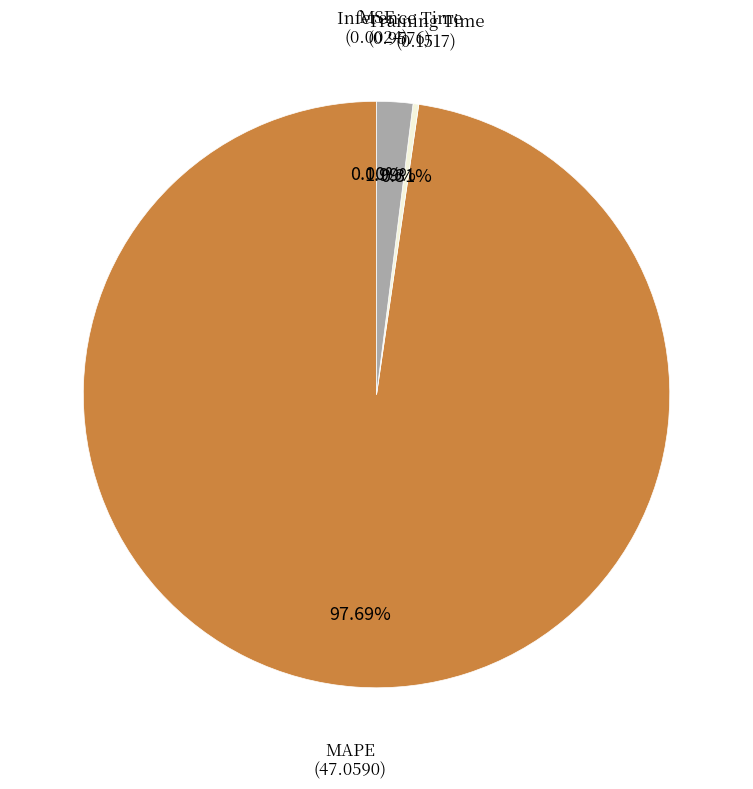

Is there a majority slice in this chart?

Yes